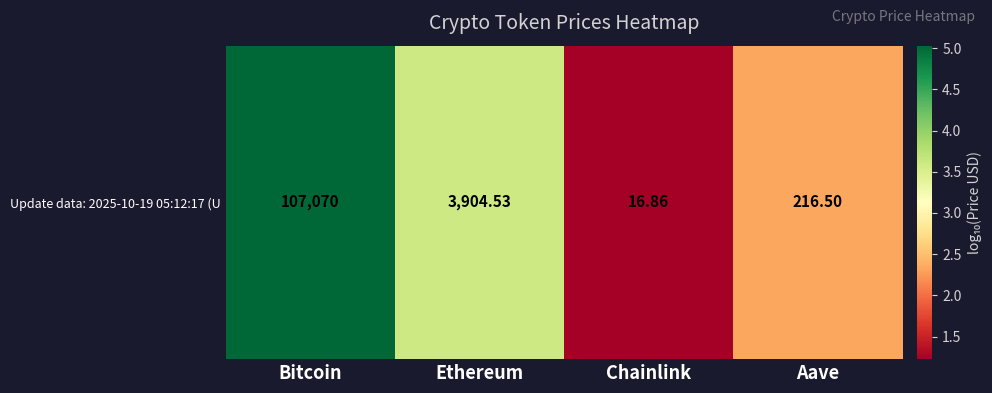

The value at Bitcoin is 8.5. True or false?

False